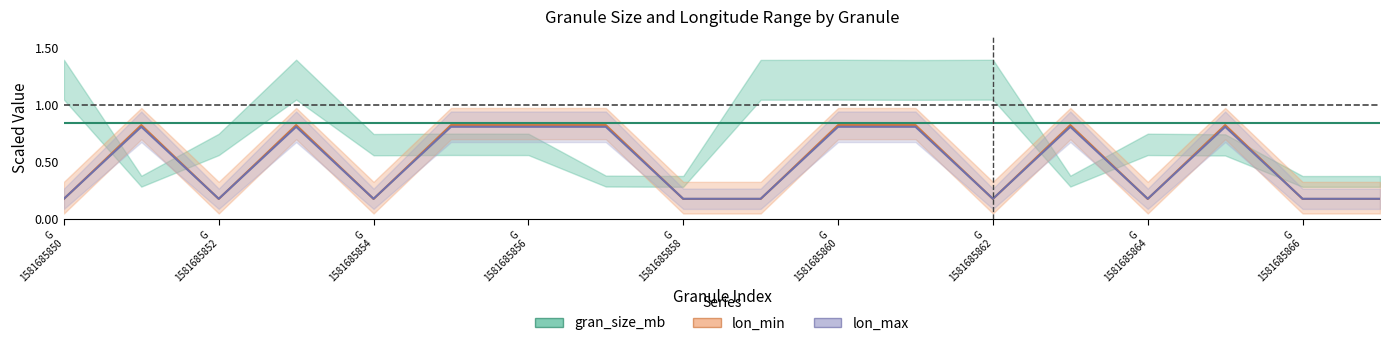

Does the chart display data point markers on the line(s)?

No